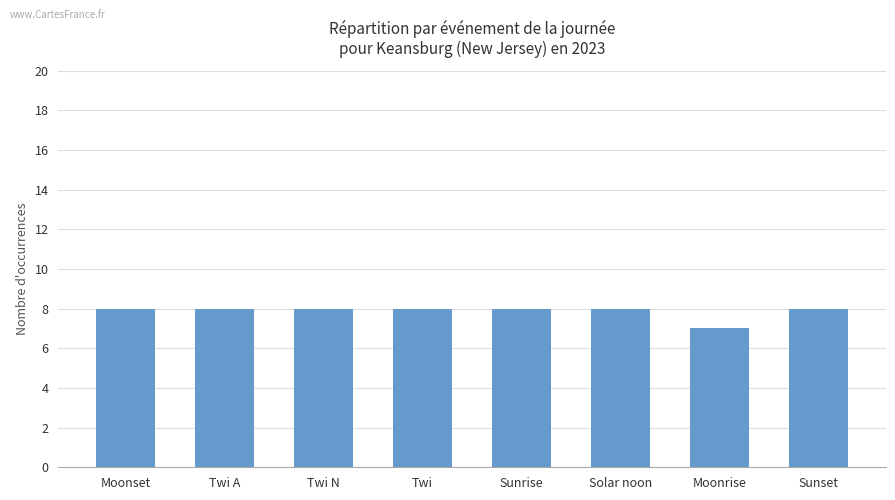

Reading right to left, list all the values displayed in this chart.

8	7	8	8	8	8	8	8